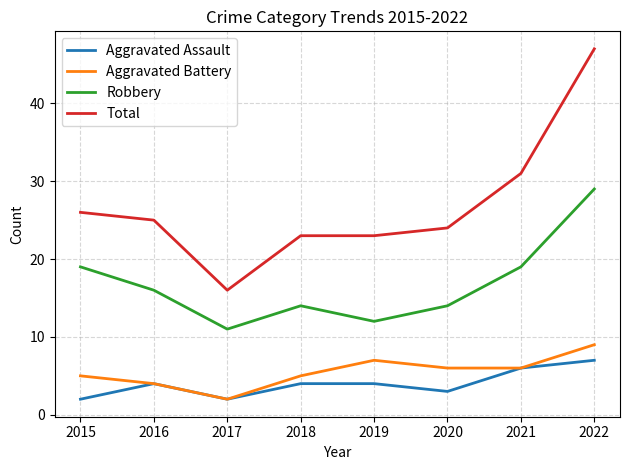

Reading left to right, list all the values displayed in this chart.

Aggravated Assault: 2	4	2	4	4	3	6	7
Aggravated Battery: 5	4	2	5	7	6	6	9
Robbery: 19	16	11	14	12	14	19	29
Total: 26	25	16	23	23	24	31	47